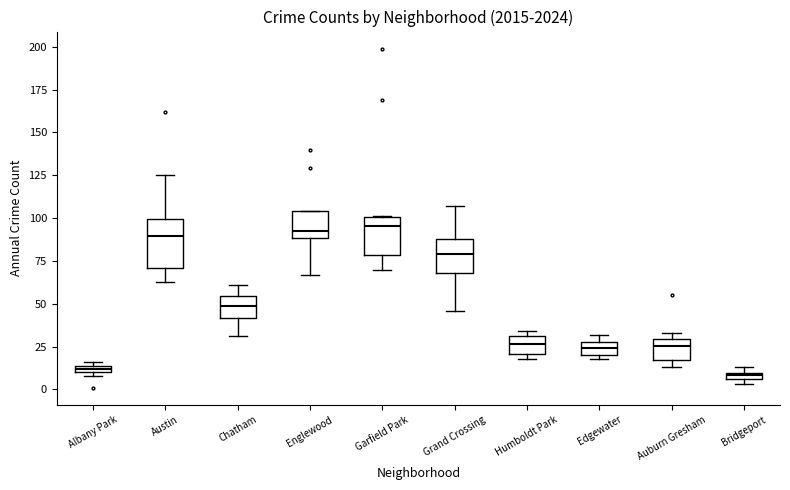

Where is the upper edge of the box for Englewood on the y-axis? The values are not printed on the chart, so give them approximately, as read against the axis.

105